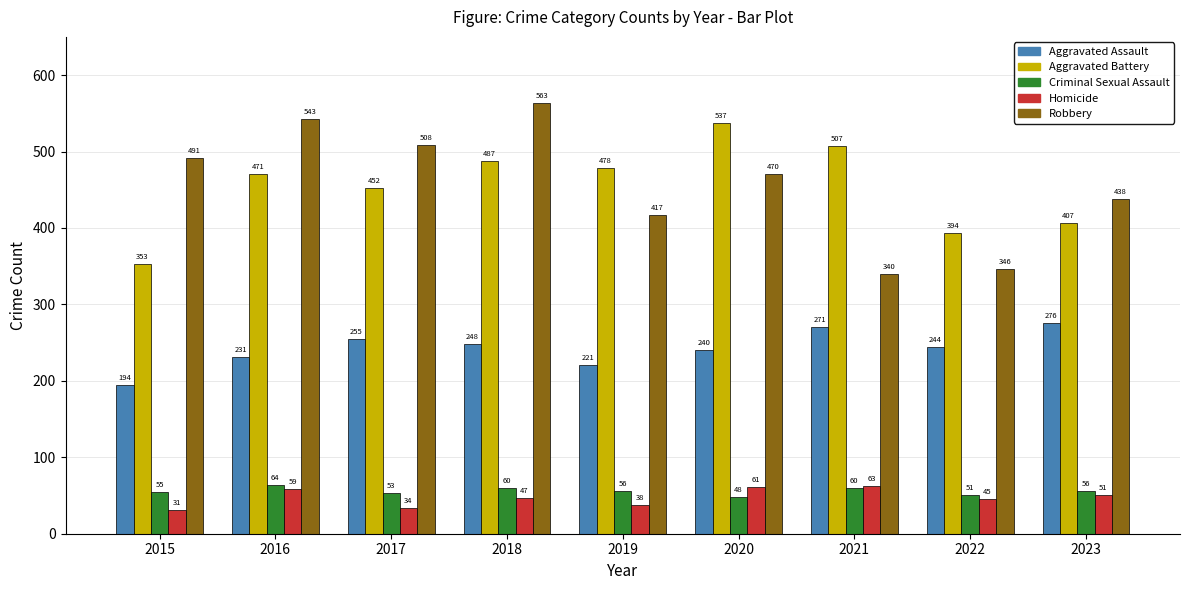

Is it true that Aggravated Assault equals 248 at 2018?

True